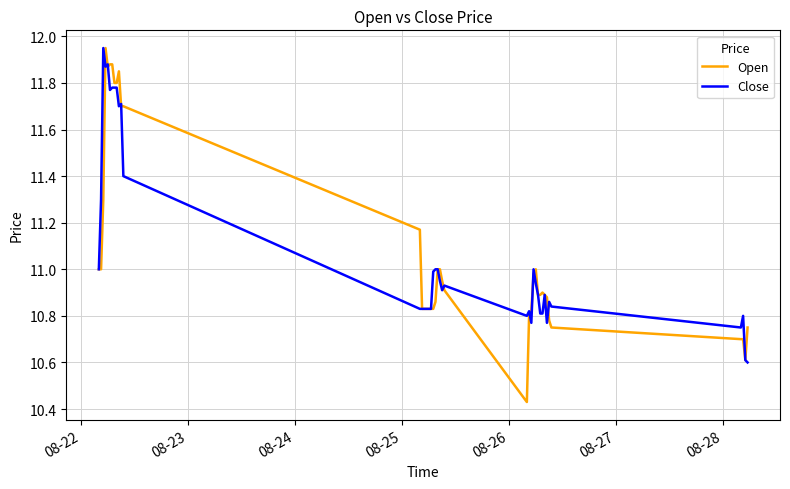

Which series has the widest spread of values?

Open